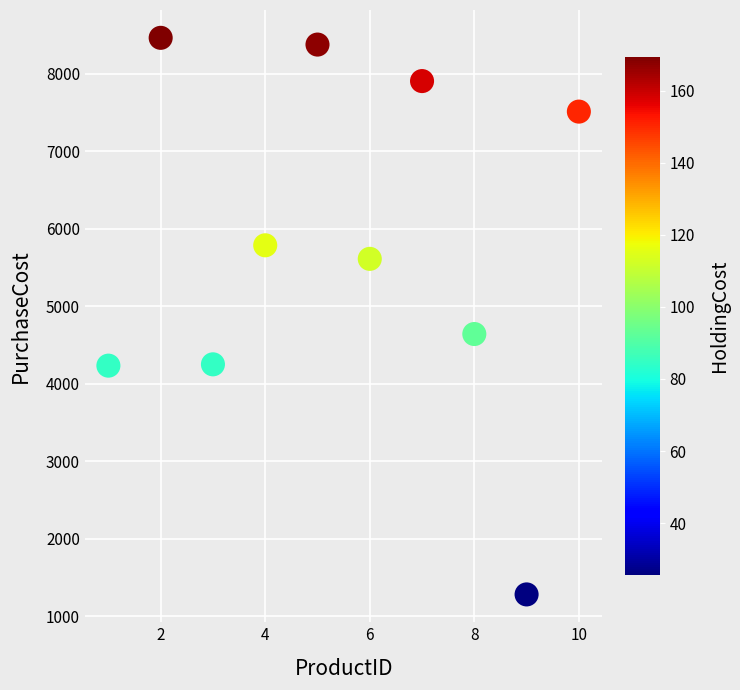

What Y value in the scatter plot is closest to 4872?

4641